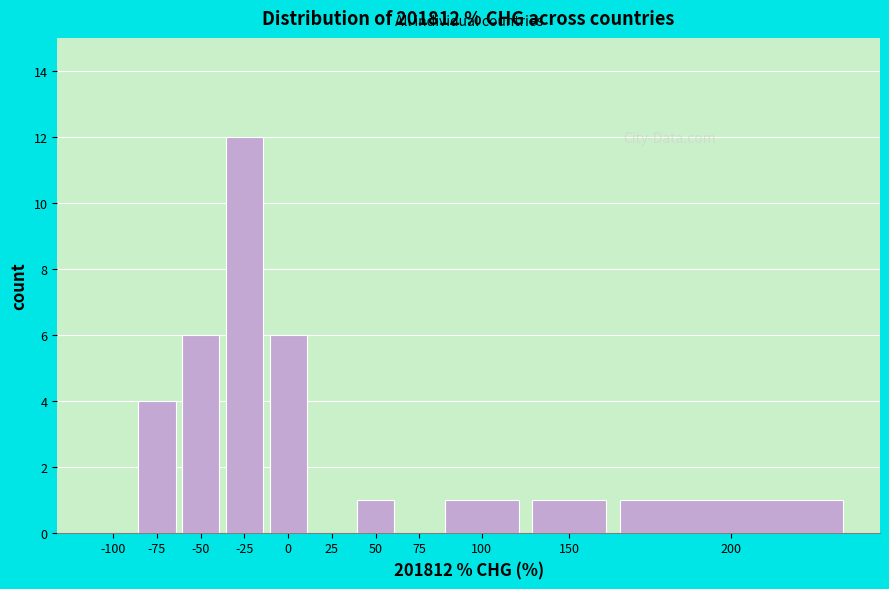

Reading left to right, extract all data points from this chart.

-100=0	-75=4	-50=6	-25=12	0=6	25=0	50=1	75=0	100=1	150=1	200=1